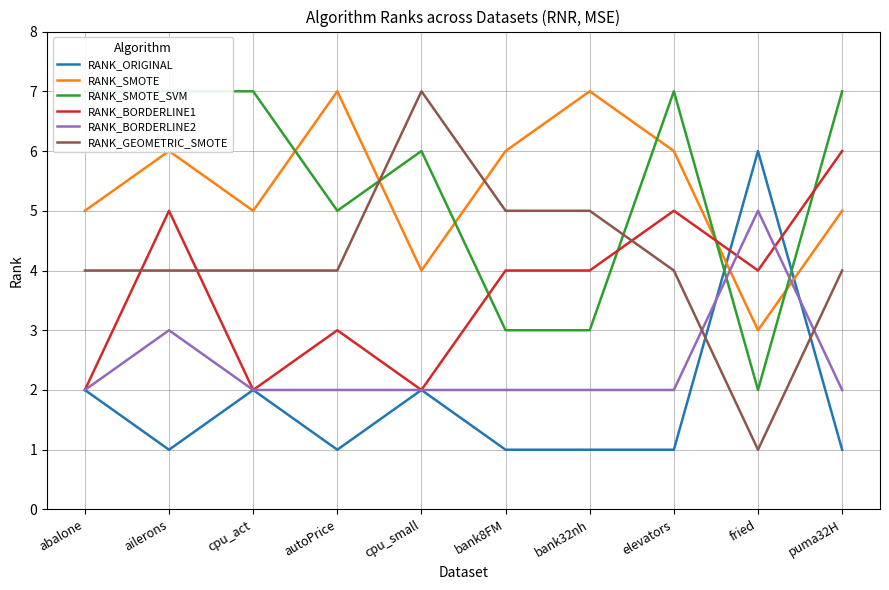

What is the difference between the second highest and minimum values in the RANK_BORDERLINE1 series?

3